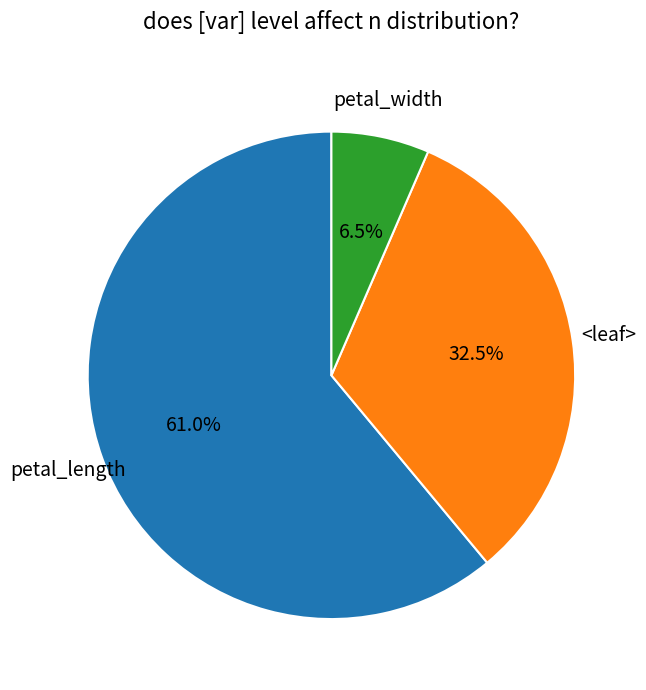

Is there a majority slice in this chart?

Yes